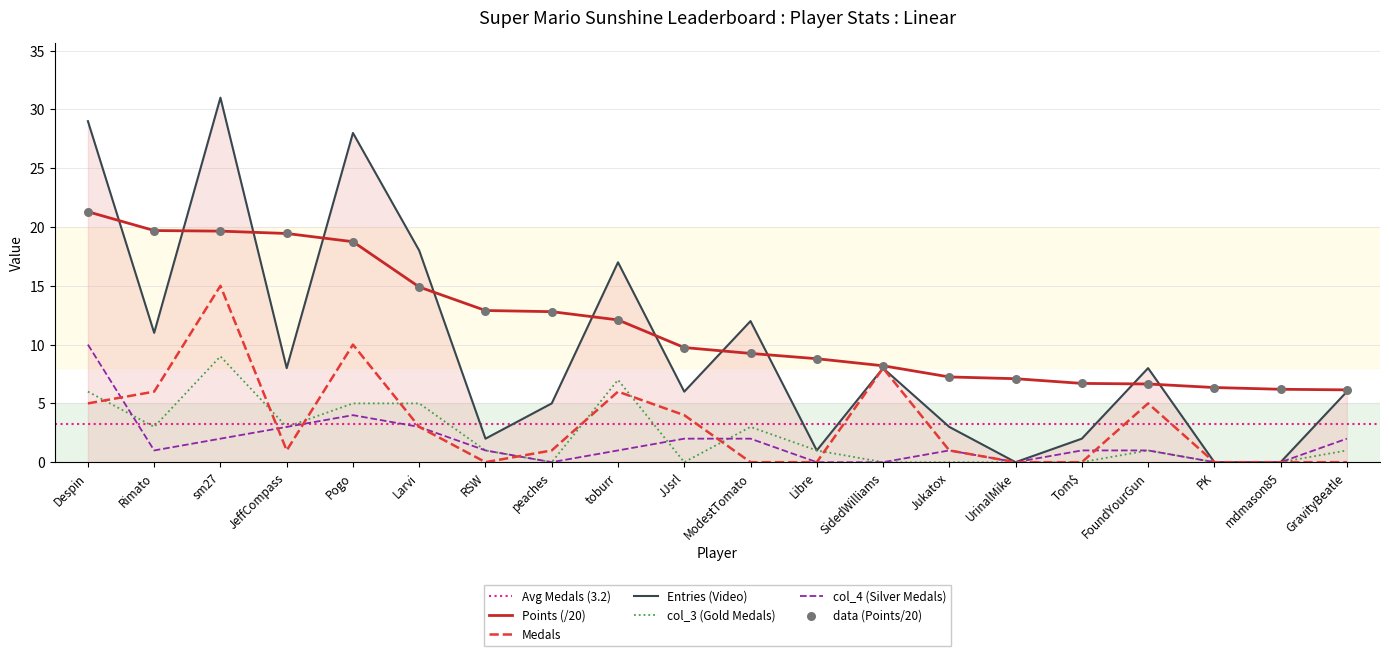

Which series has the largest Y range (max minus min)?

Entries